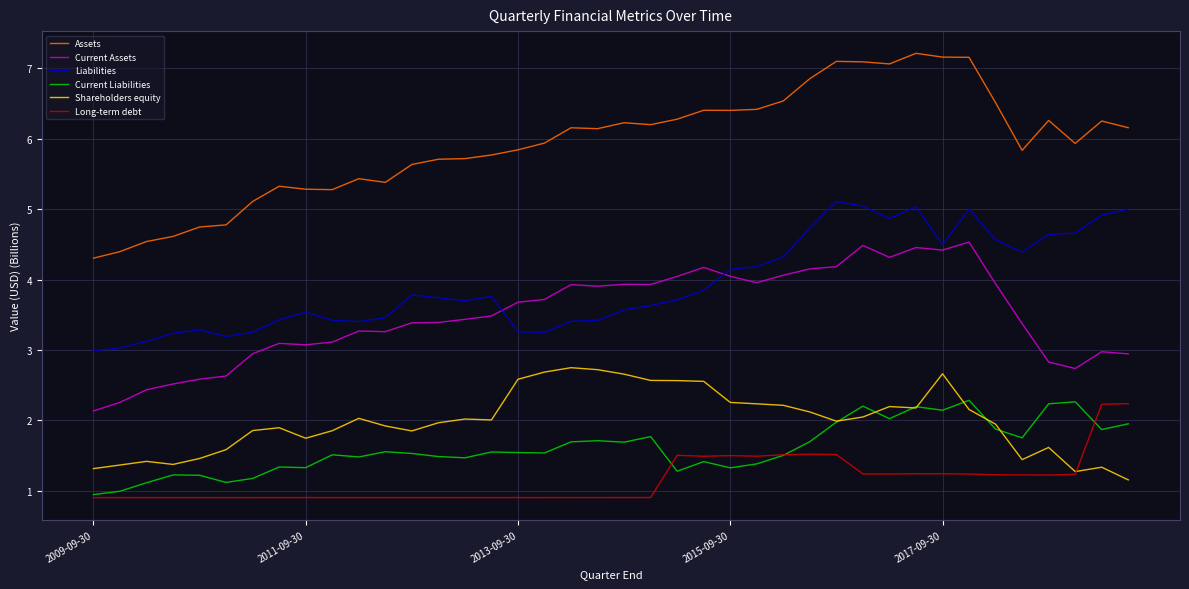

What is the smallest value displayed?

0.9